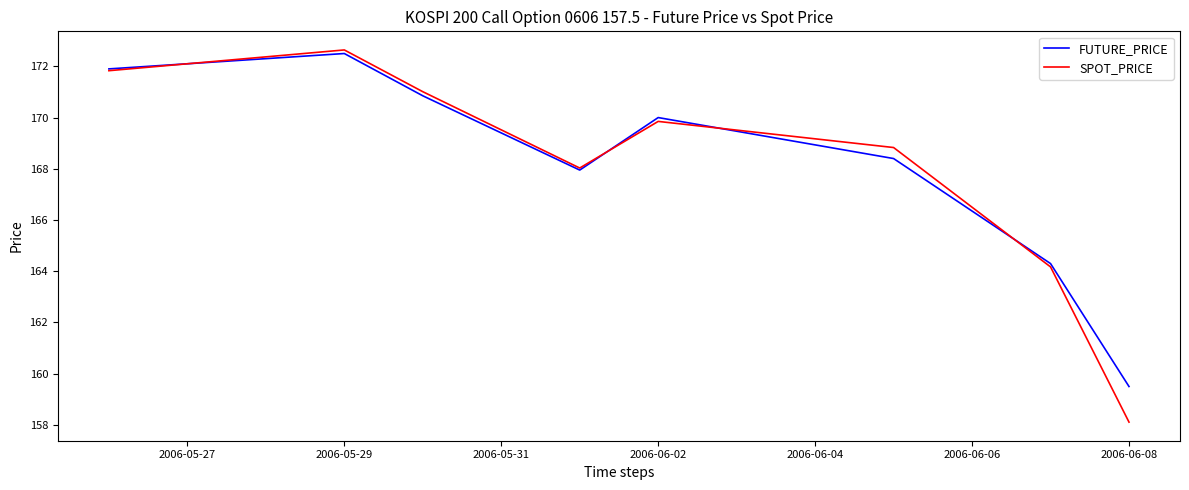

What is the minimum value for SPOT_PRICE?

158.1